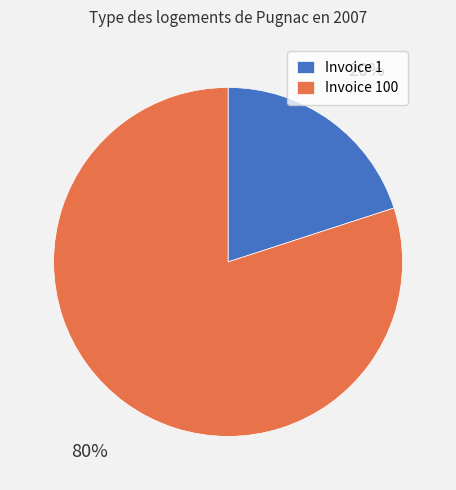

Is the sum of Invoice 100 and Invoice 1 greater than half?

Yes